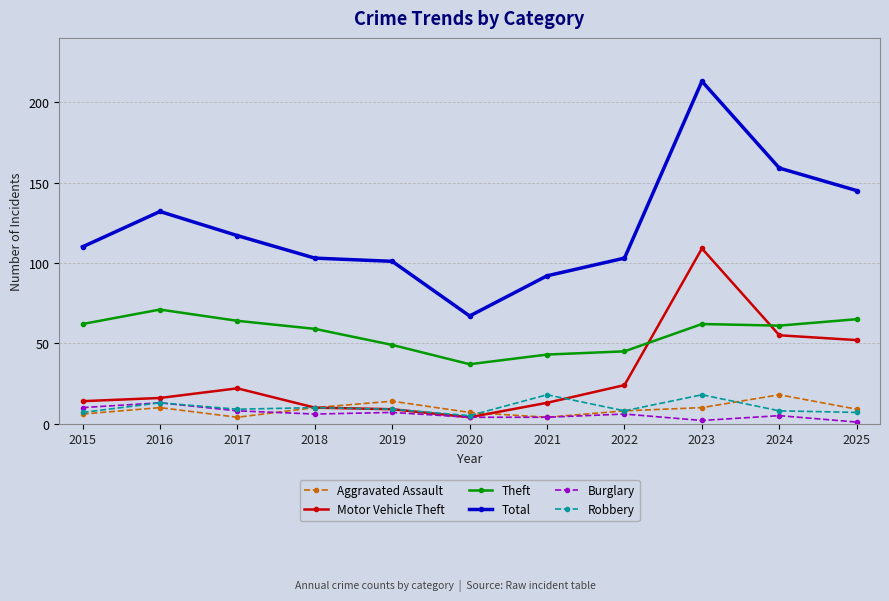

True or false: Theft has more than 2 points higher than both neighbors.

False